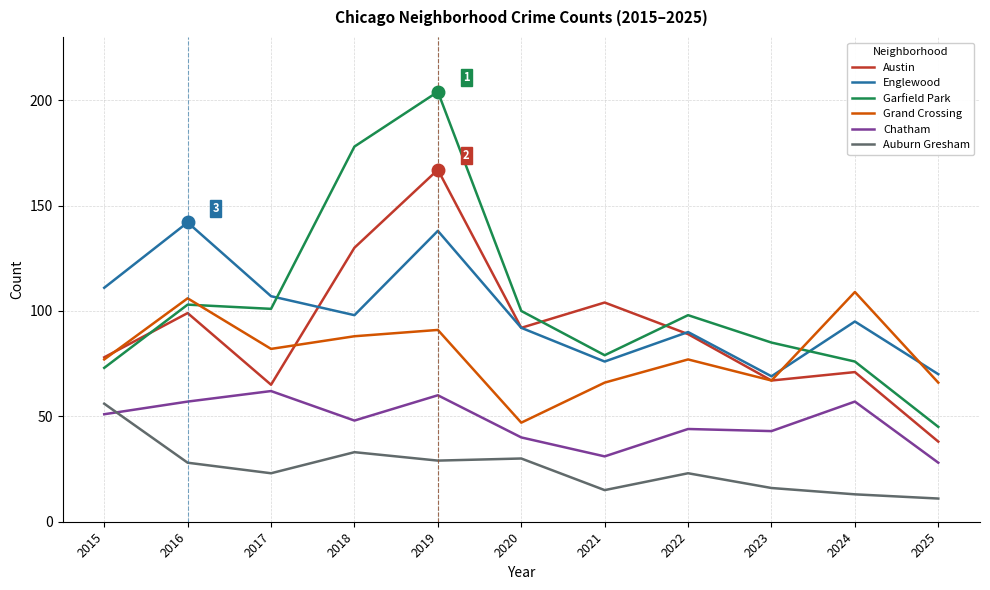

What is the difference between the Auburn Gresham values at 2025 and 2019?

18